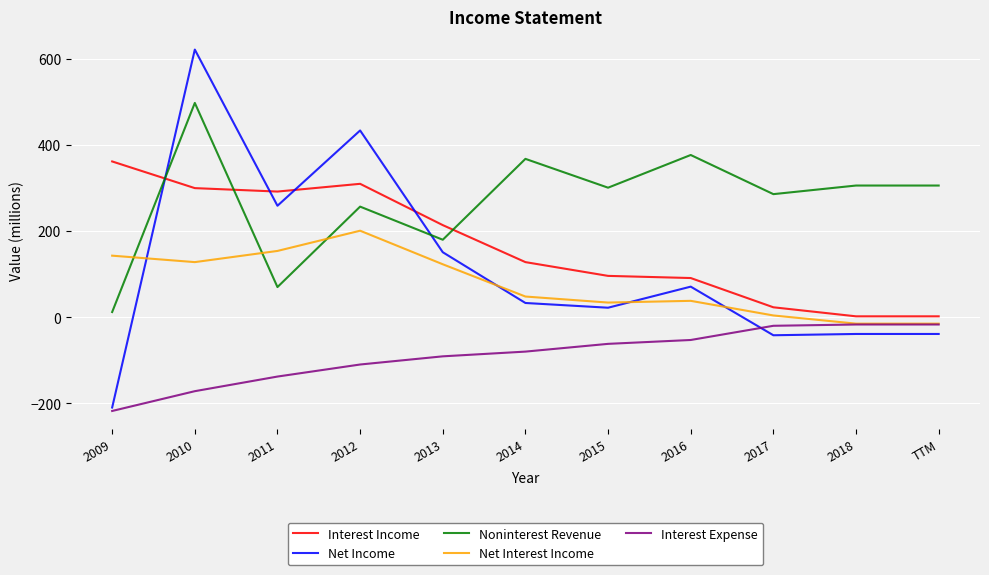

Is the value of Interest Income at 2016 greater than the value of Noninterest Revenue at 2013?

No